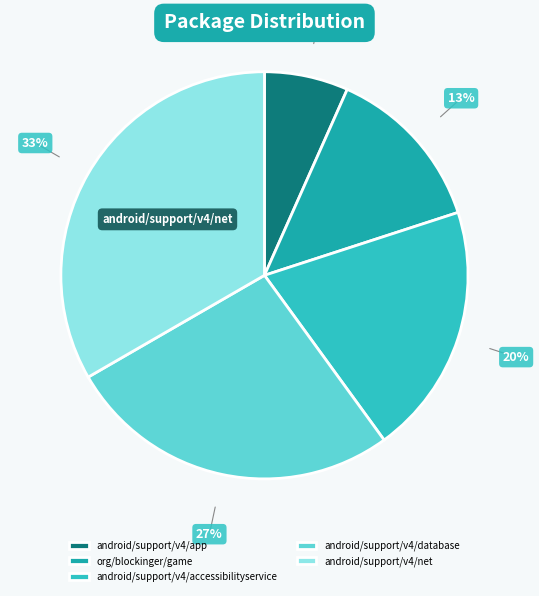

Which category has the smallest portion of the pie?

android/support/v4/app